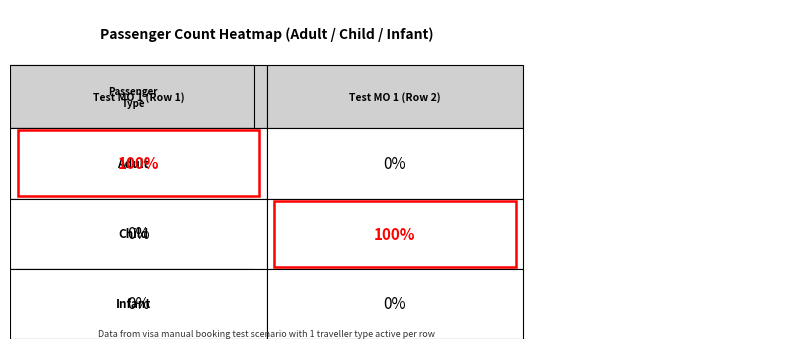

How many values in Adult=1, Child=0, Infant=0 are above zero?

1